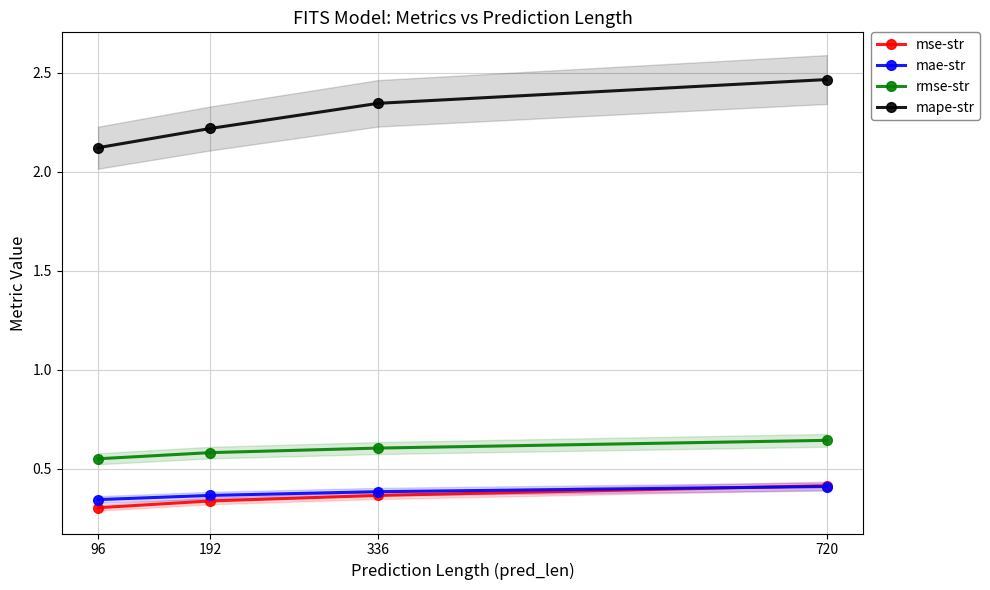

Reading right to left, extract all data points from this chart.

mse-str: 720=0.4	336=0.4	192=0.3	96=0.3
mae-str: 720=0.4	336=0.4	192=0.4	96=0.3
rmse-str: 720=0.6	336=0.6	192=0.6	96=0.6
mape-str: 720=2.5	336=2.3	192=2.2	96=2.1